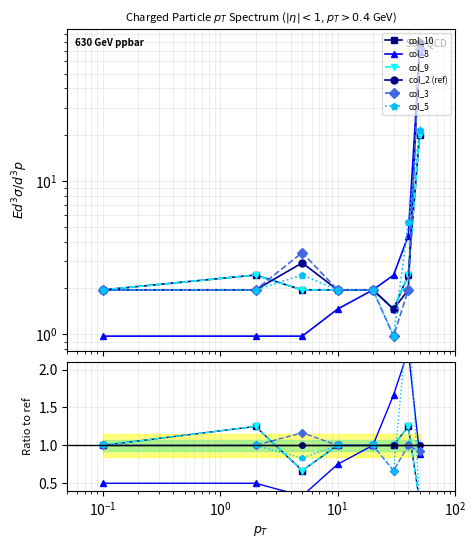

What is the value of the col_9 point at the 1st from the left?

2.0